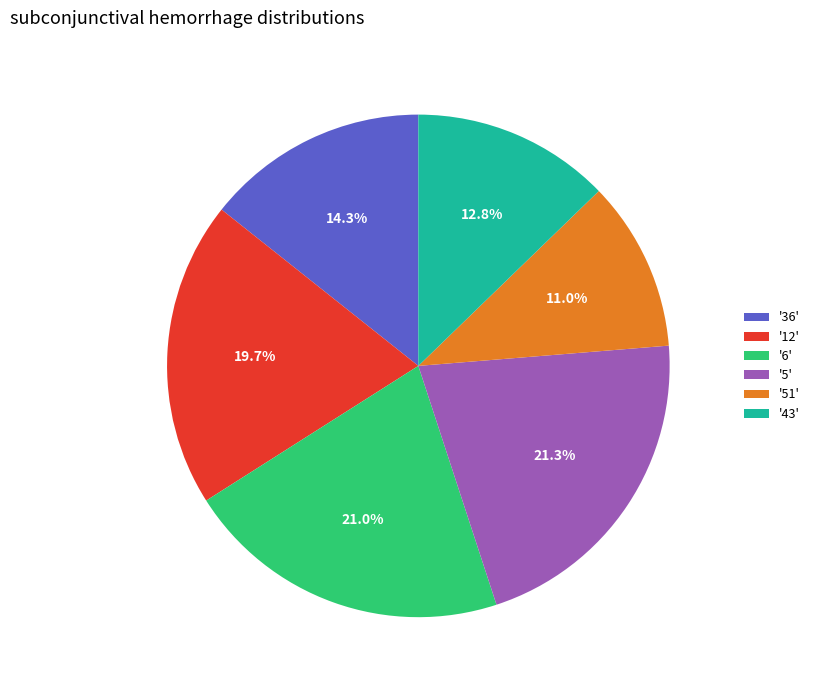

Does any single category account for the majority?

No